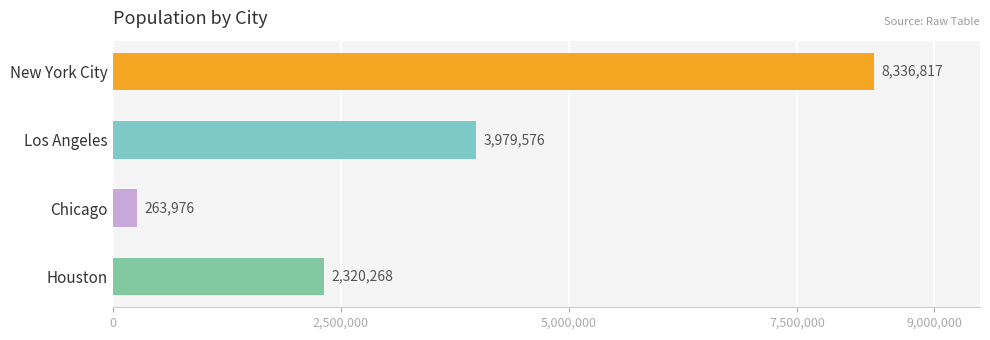

Where is the data nearest to the value 4300396?

Los Angeles